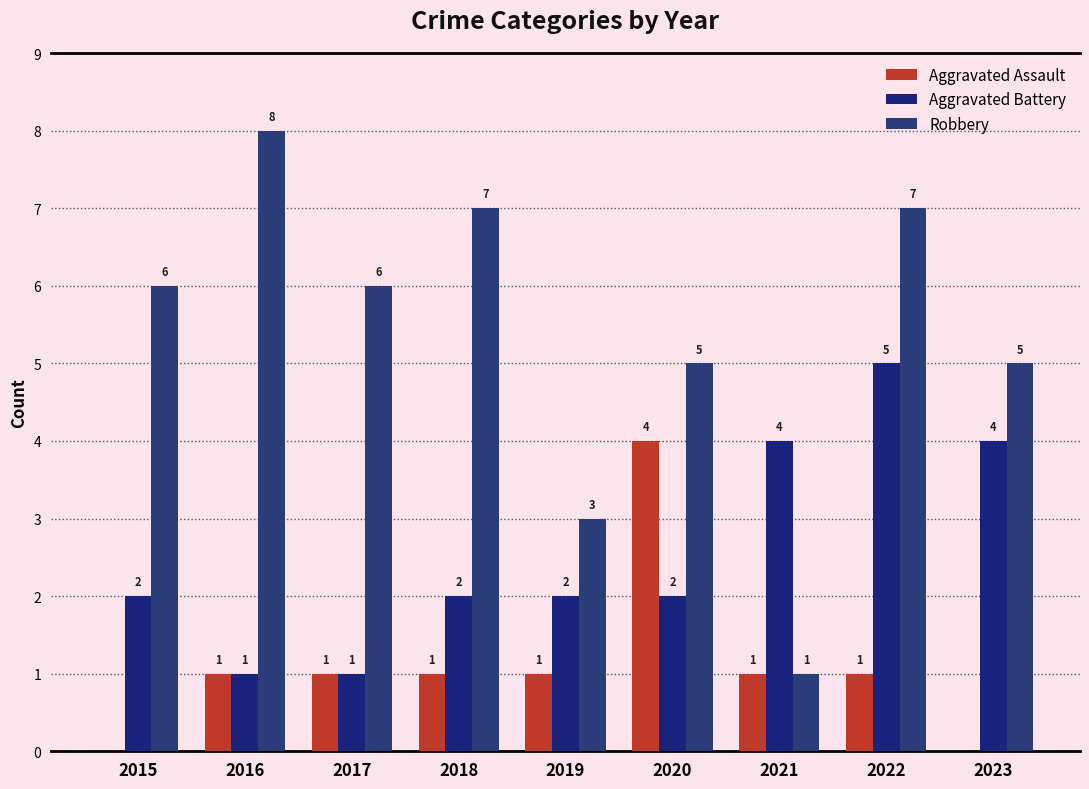

Which series has the largest total across all categories?

Robbery